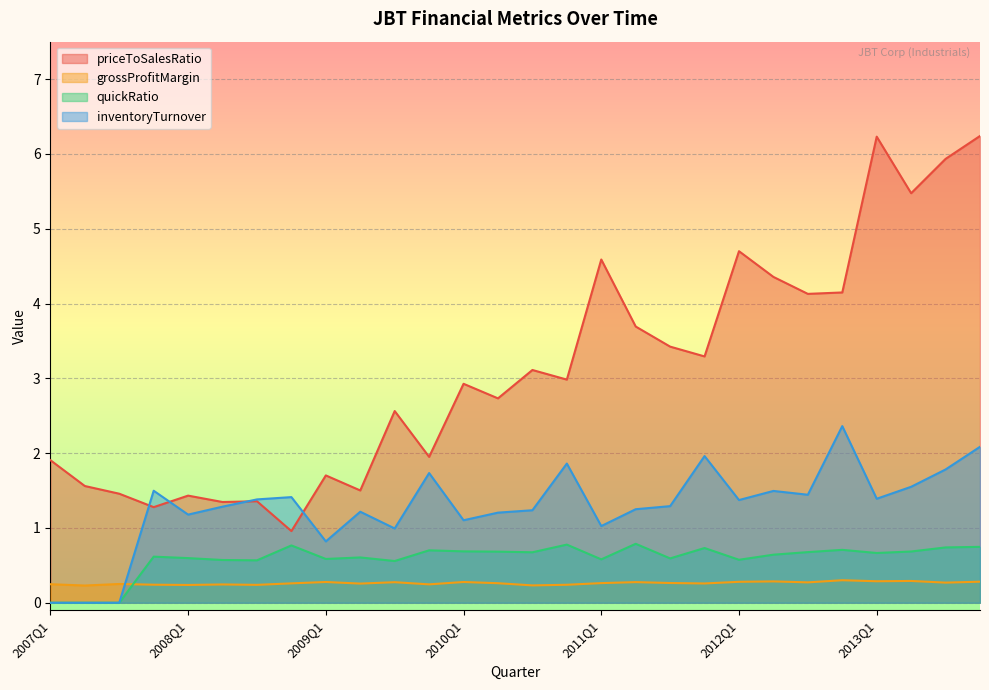

What is the value of the quickRatio point at the 14th from the left?

0.7